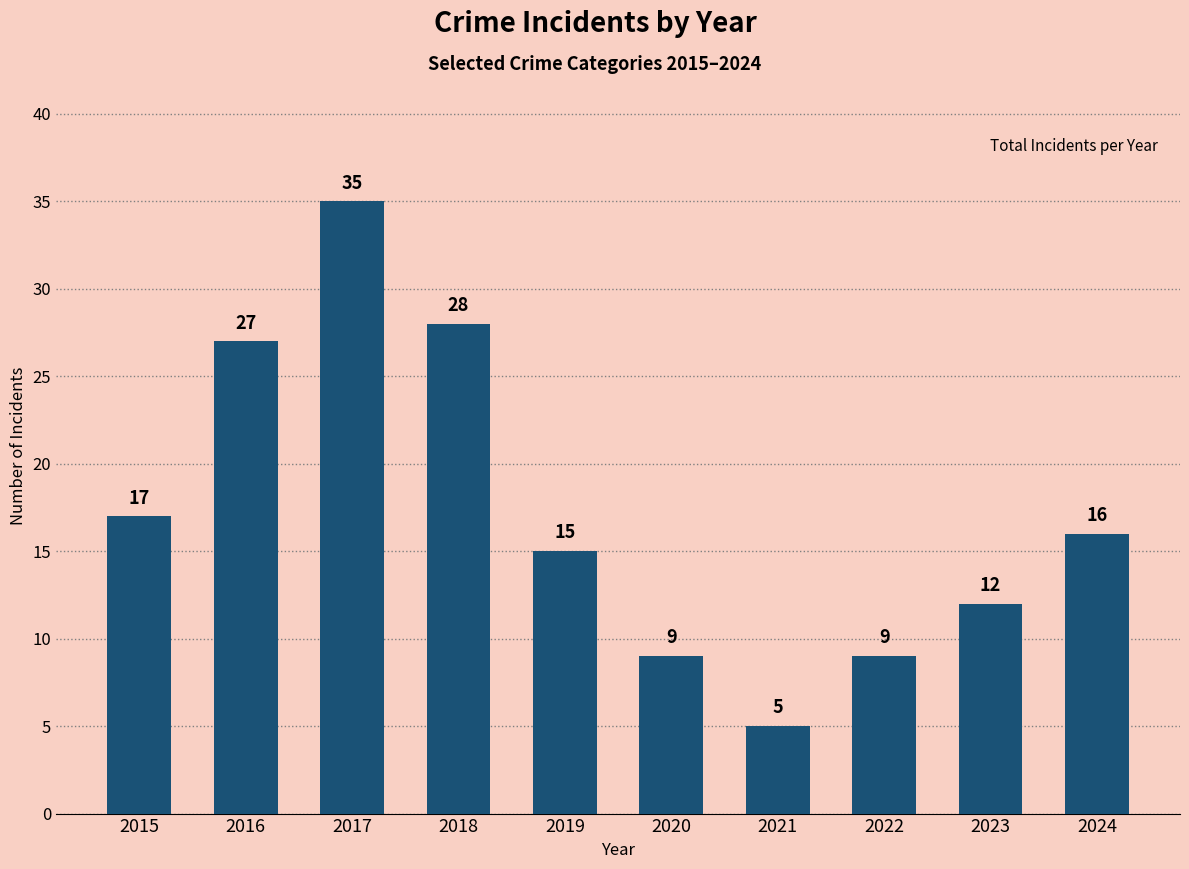

What is the minimum value shown in the chart?

5